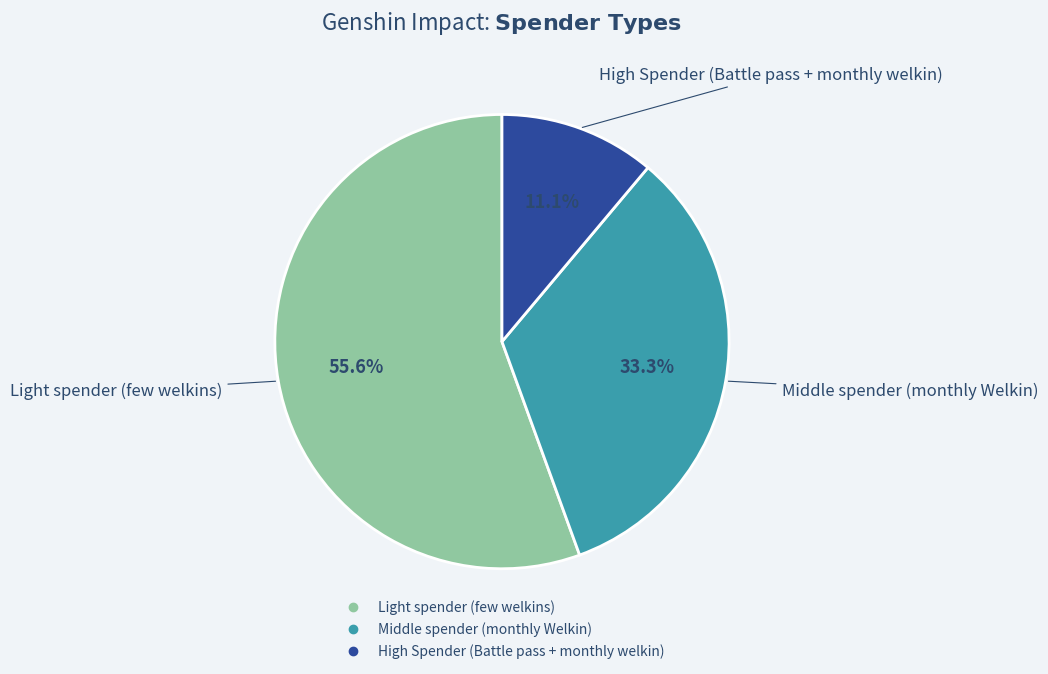

Is it true that High Spender (Battle pass + monthly welkin) is 11% of the pie?

True